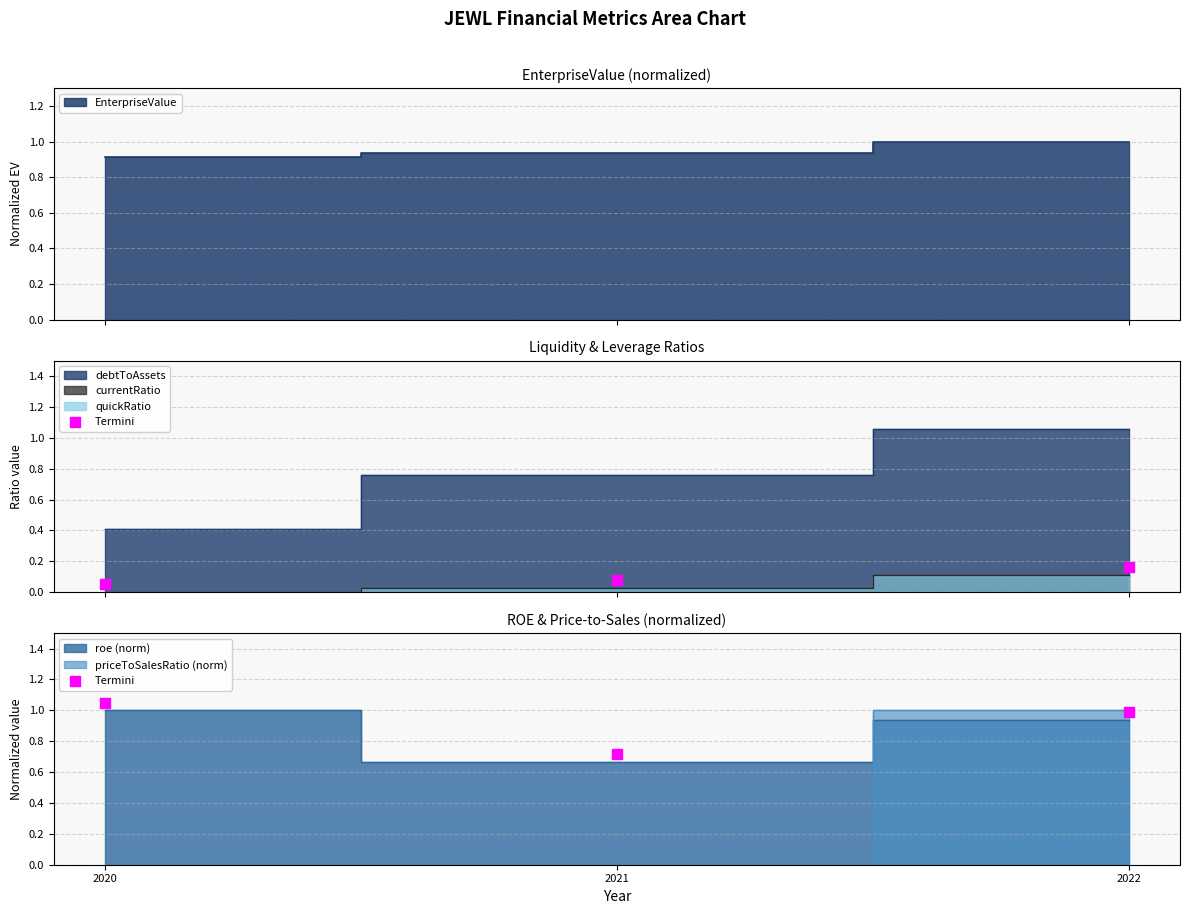

What is the change in value from 2020 to 2021?

-0.3